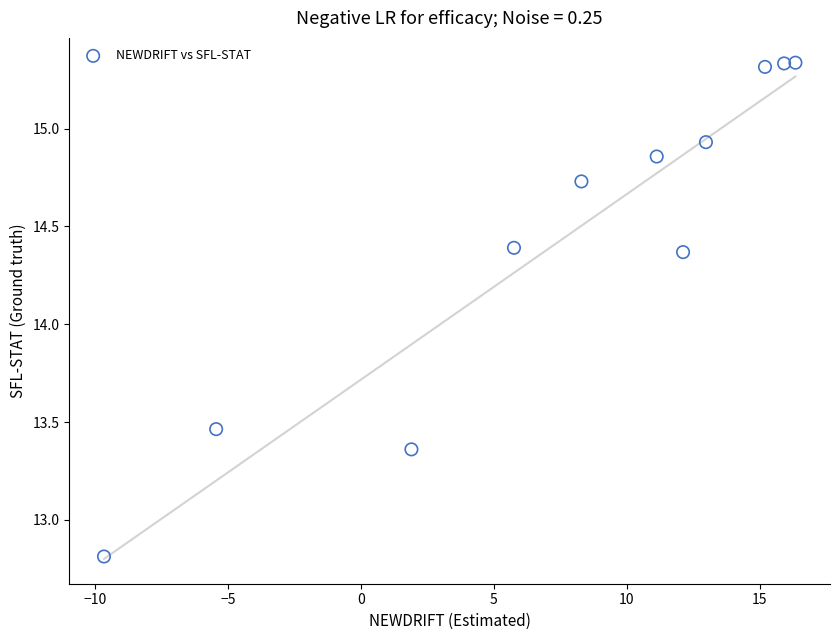

What is the range of Y values (max minus min)?

2.5